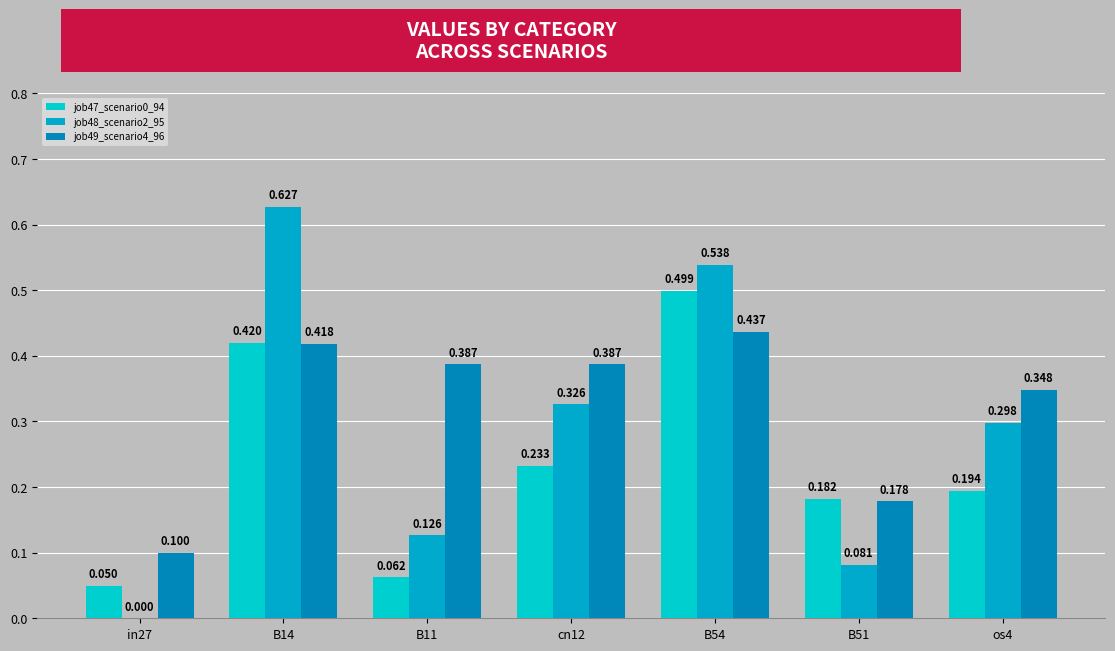

The value of job47_scenario0_94 at B14 is 0.4. True or false?

True